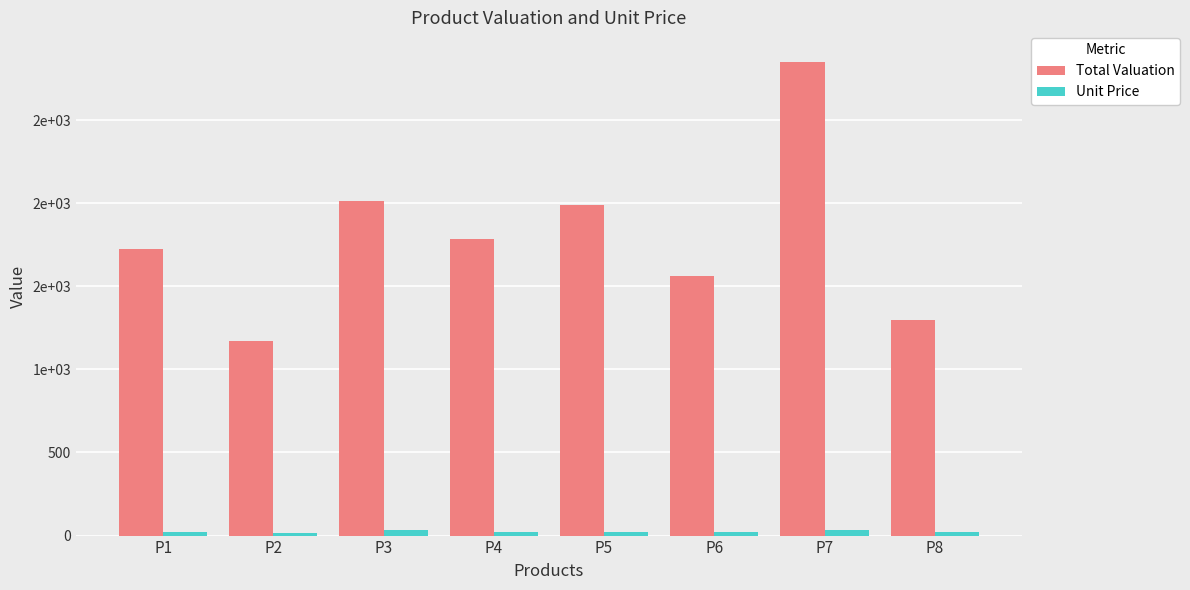

What is the sum of all Total Valuation values?

14395